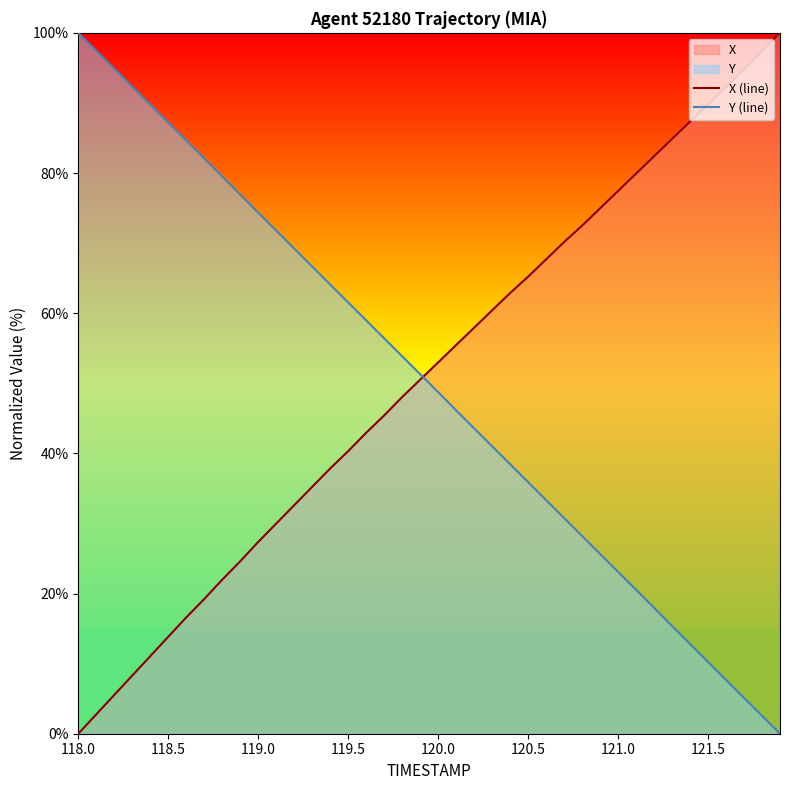

At which label does X (line) first exceed 52?

120.0